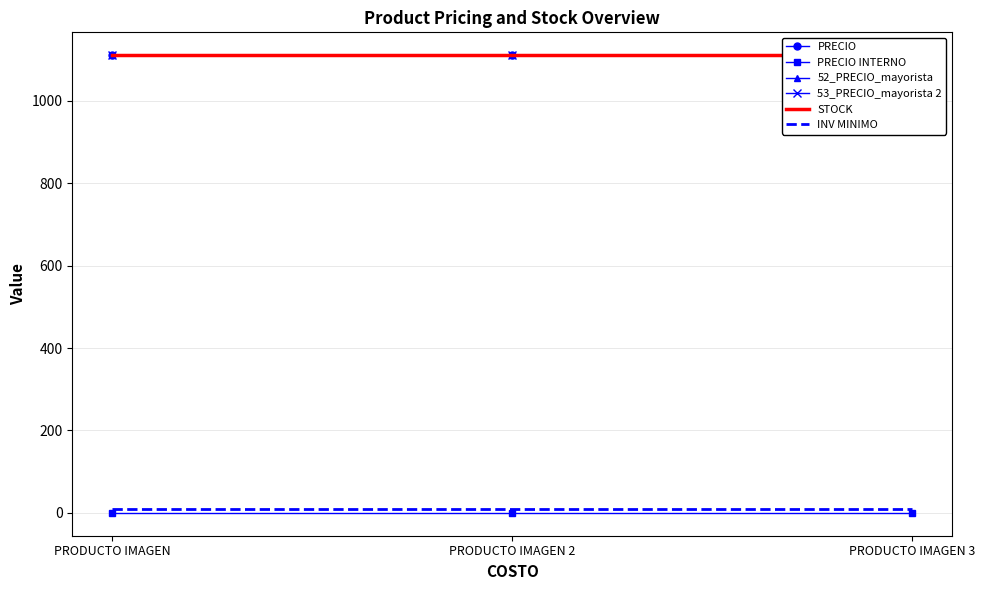

What position from the right is PRODUCTO IMAGEN?

3